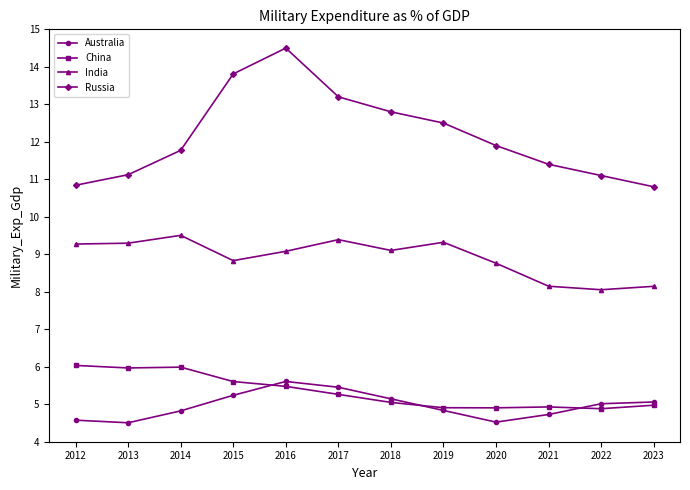

How many lines are shown in the chart?

4